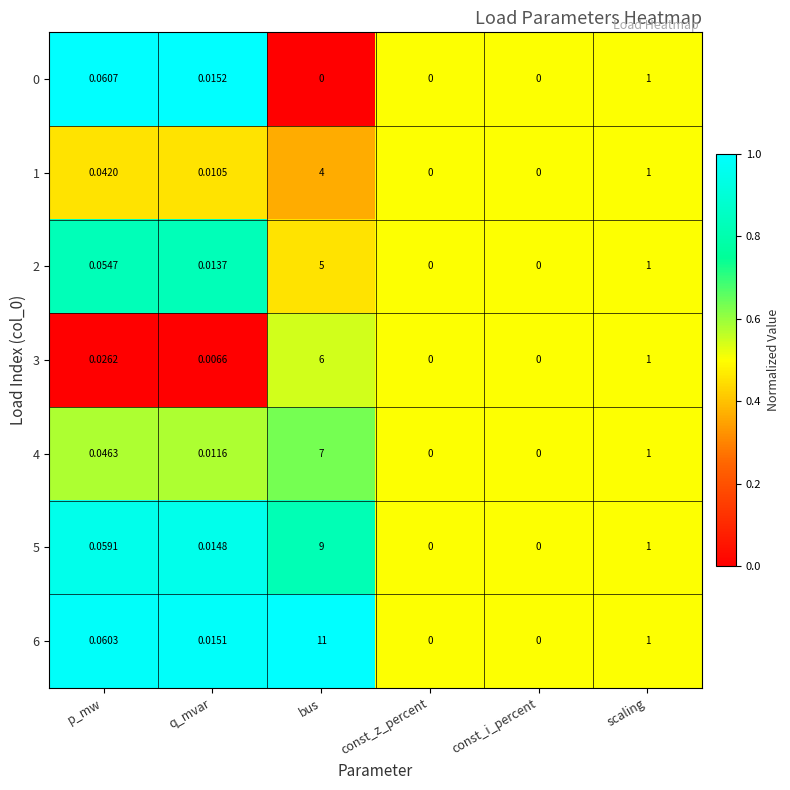

Is the value of 4 at q_mvar greater than the value of 3 at const_i_percent?

Yes